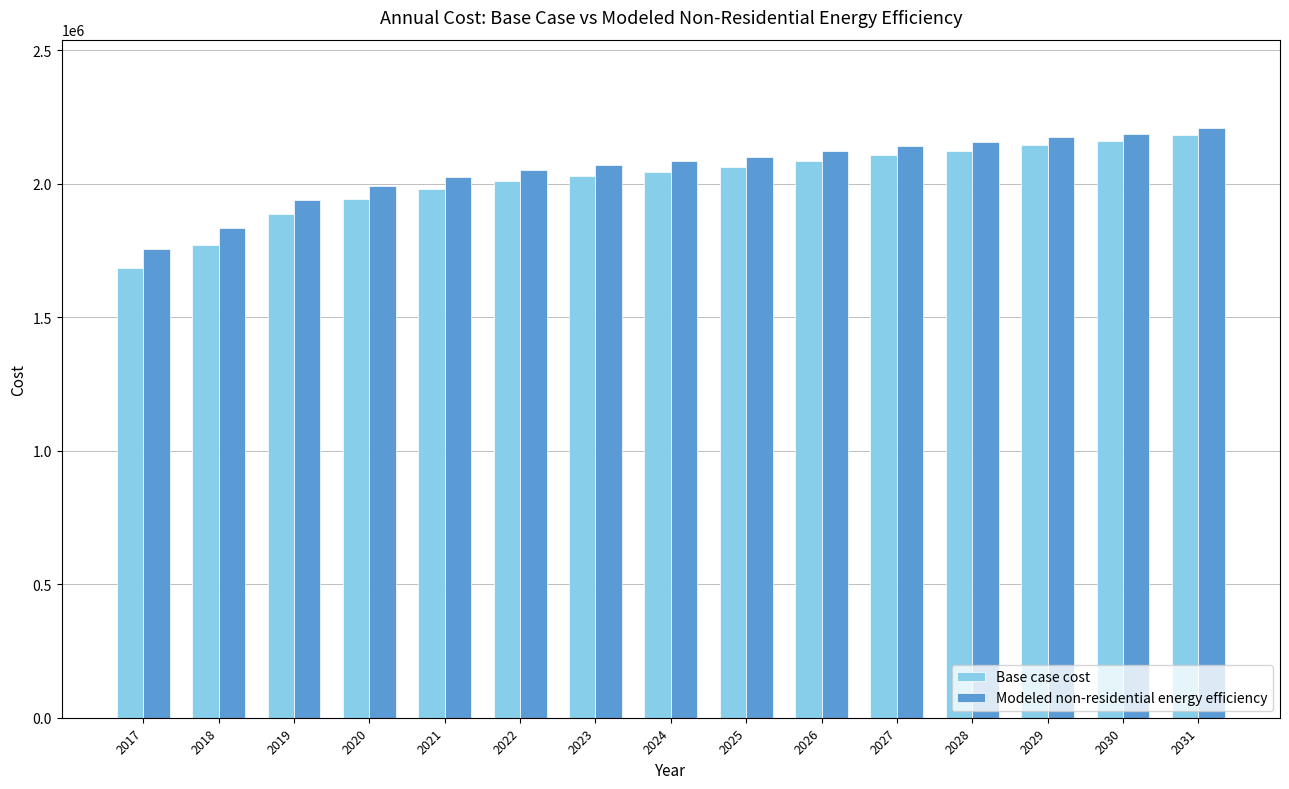

Is the value of Base case cost at 2021 greater than the value of Modeled non-residential energy efficiency at 2029?

No